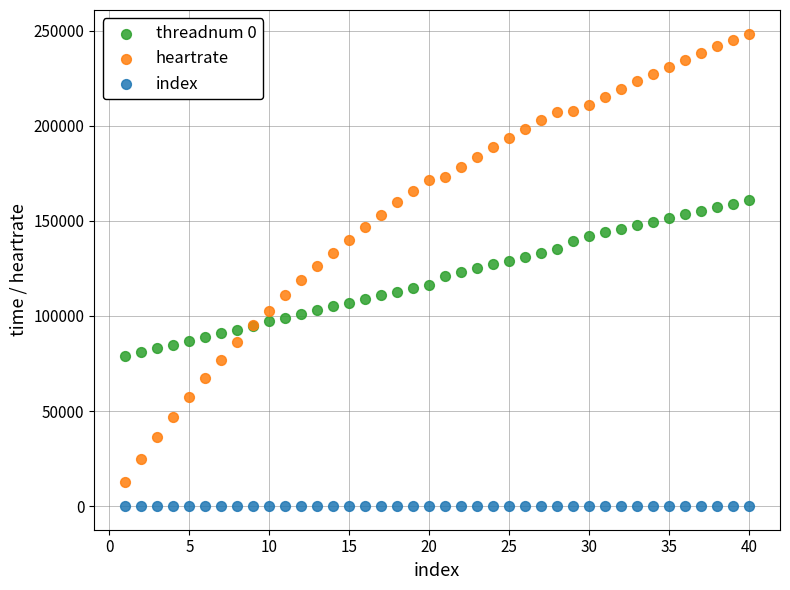

Which series contains the lowest Y value?

index